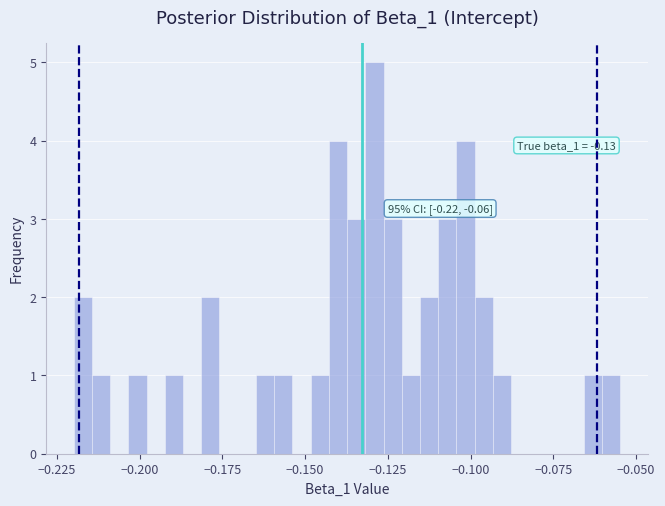

Around what value on the x-axis is the tallest bar? Give the approximate position of its centre, as read against the axis.

-0.130